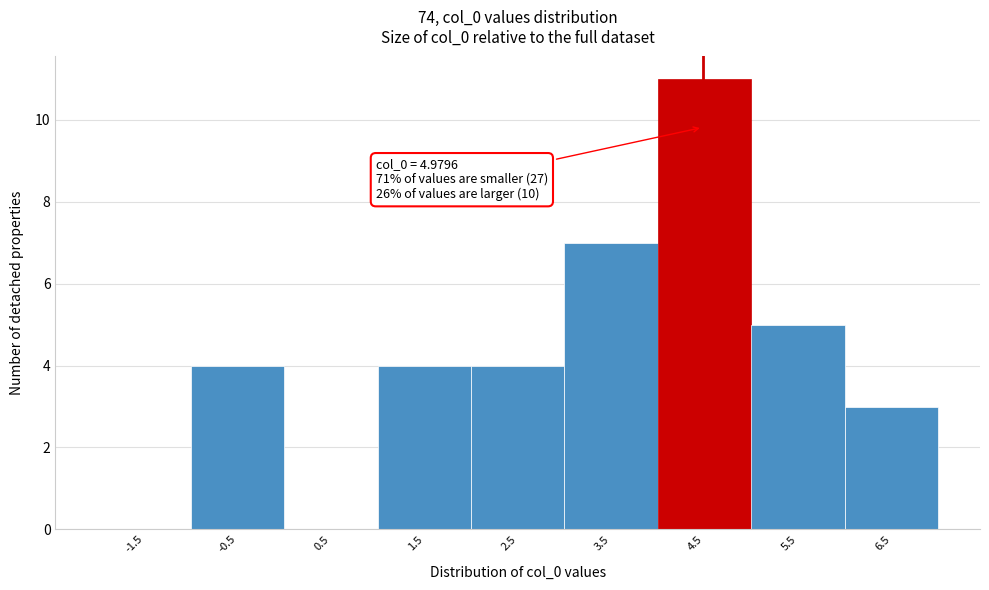

Reading left to right, extract all data points from this chart.

-1.5=0	-0.5=4	0.5=0	1.5=4	2.5=4	3.5=7	4.5=11	5.5=5	6.5=3